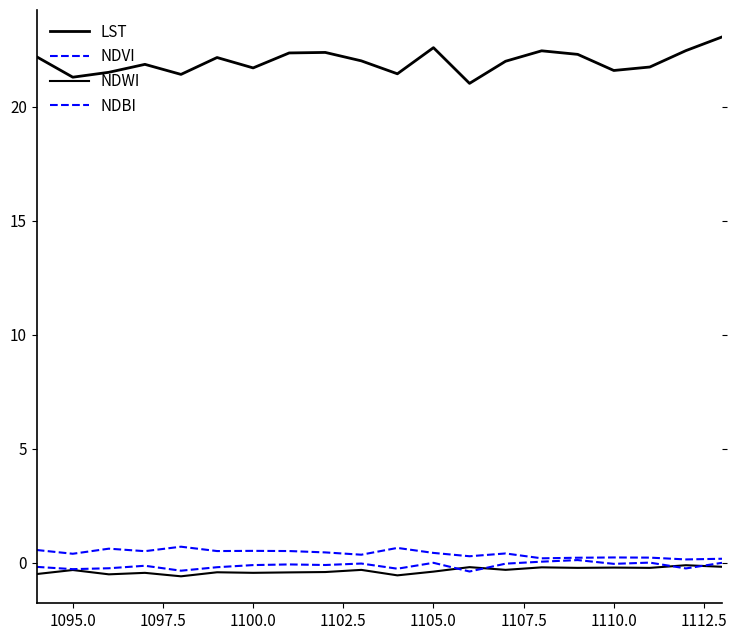

True or false: NDWI and LST cross at least once.

False